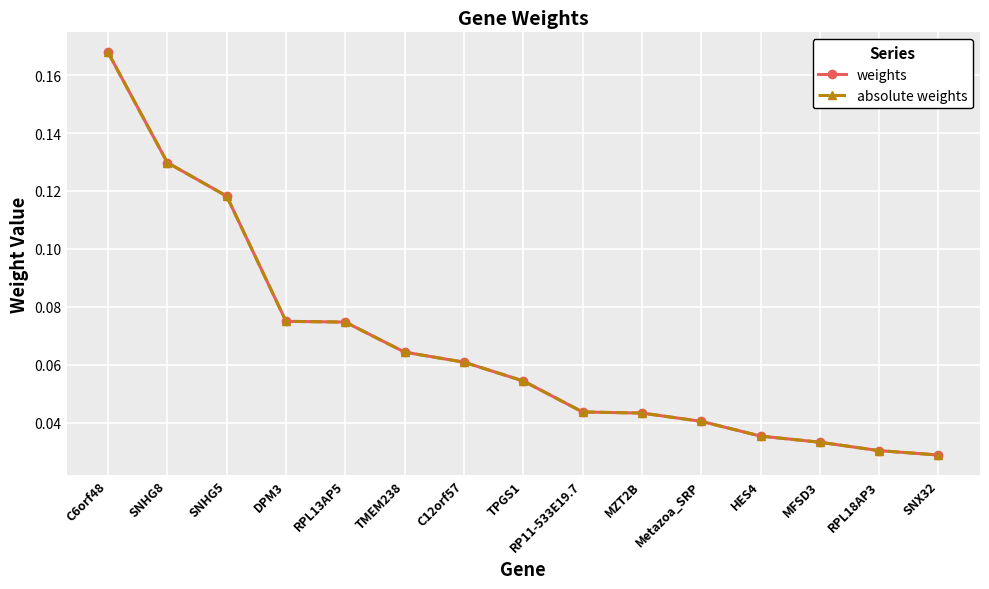

Does the chart have visible grid lines?

Yes